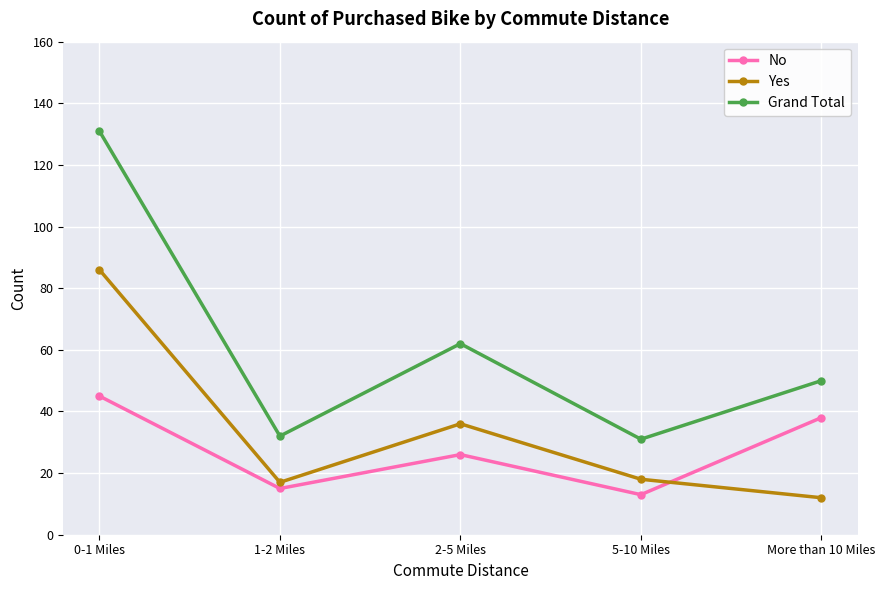

At which category does No reach its first local valley?

1-2 Miles